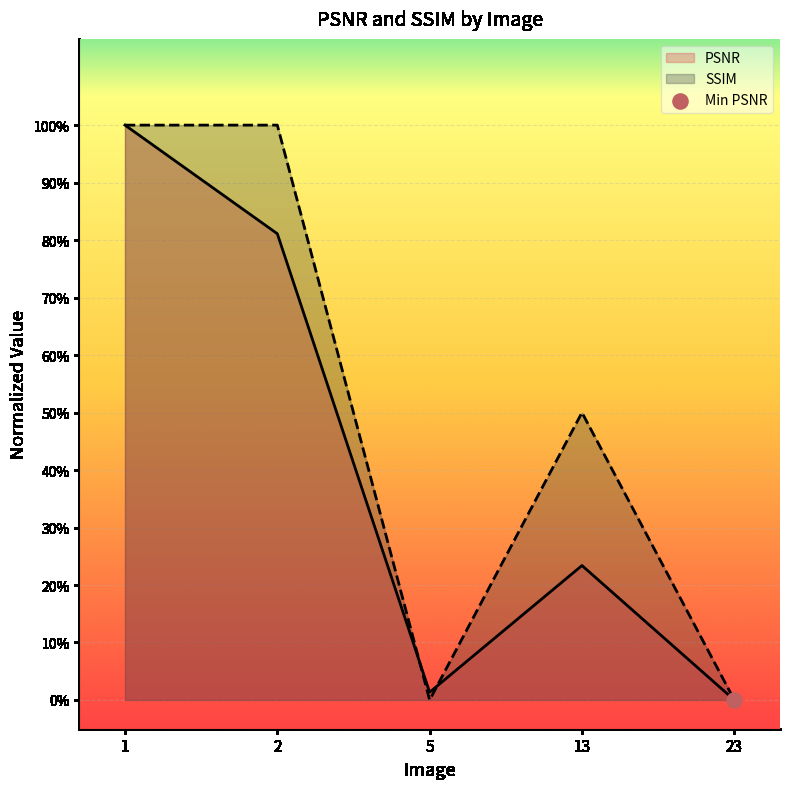

What are all the series names shown in the legend?

PSNR, SSIM